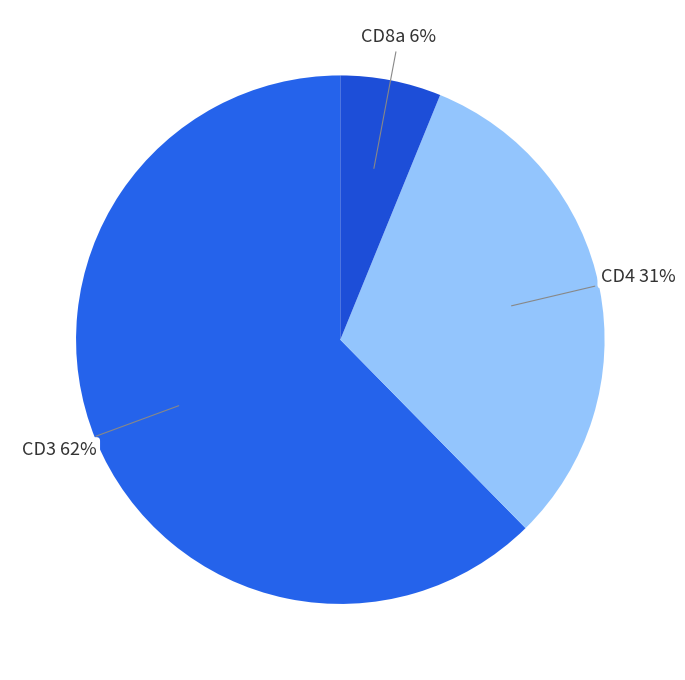

To the nearest percent, what is the difference between the CD8a and CD4 slice percentages?

25%